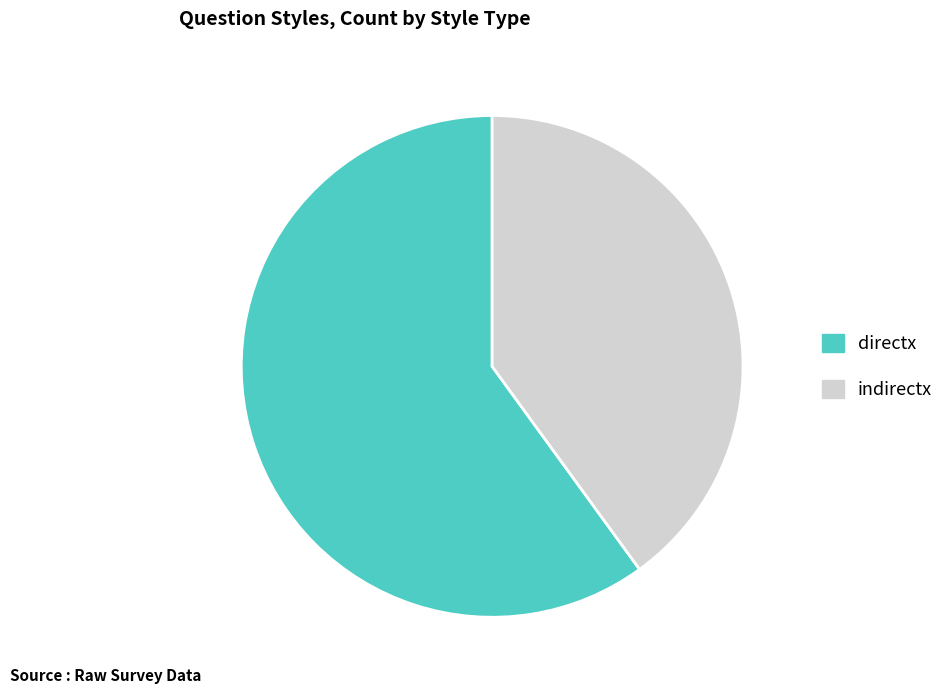

Approximately how many times larger is the value at indirectx compared to directx?

0.7